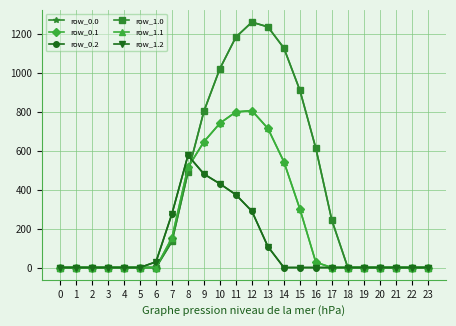

Which label corresponds to the largest value in the chart?

12